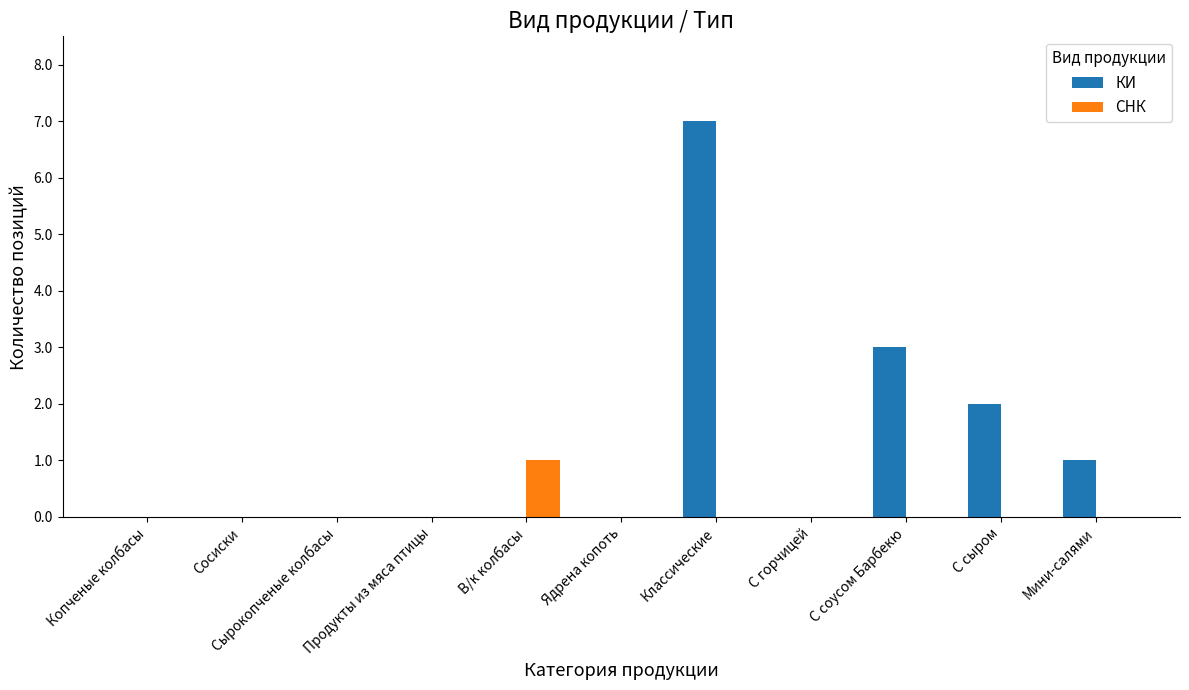

The value of КИ at С соусом Барбекю is 3. True or false?

True